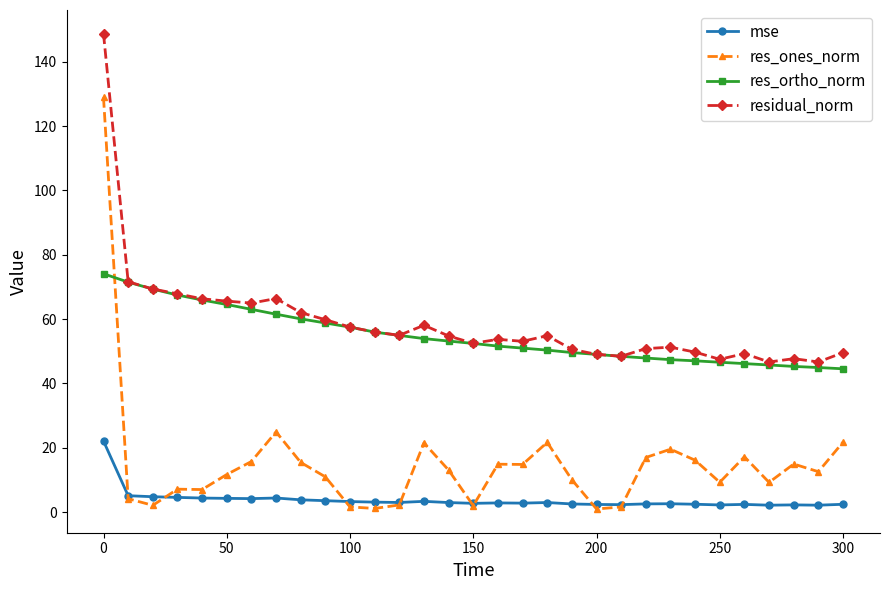

Which series has the largest range (max minus min)?

res_ones_norm